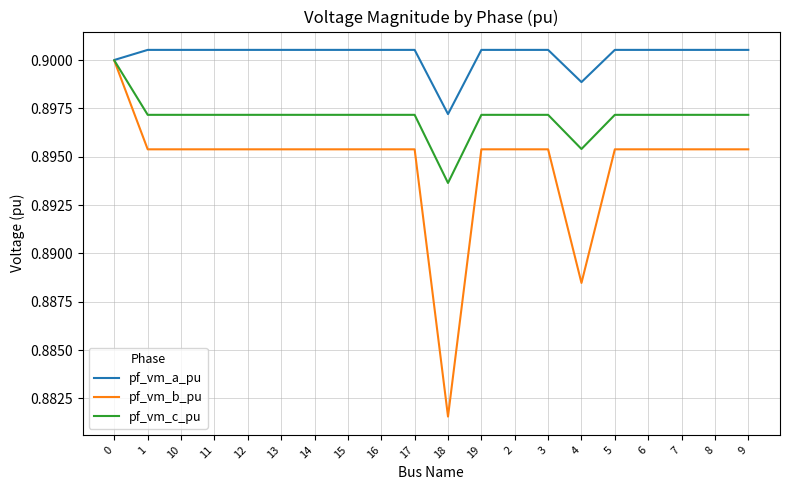

Where is pf_vm_a_pu nearest to the value 0?

18